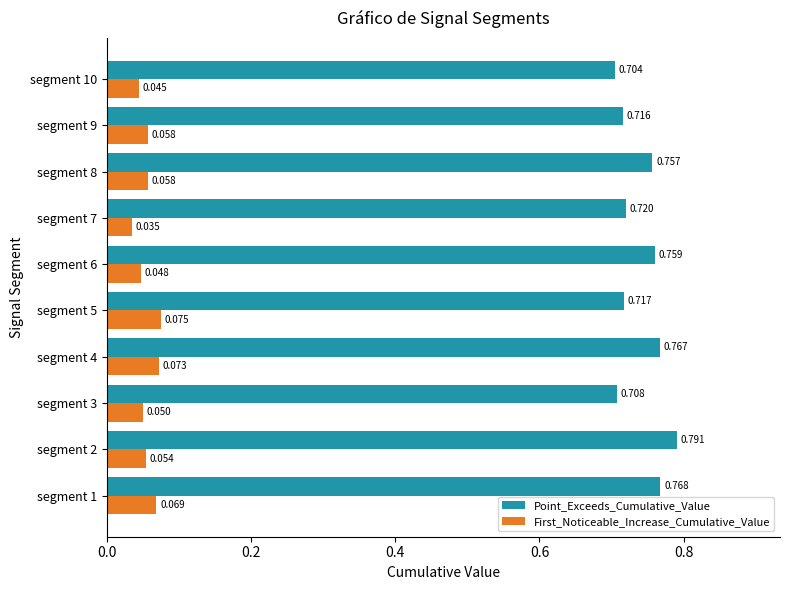

At segment 2, list the series in order from largest to smallest.

Point_Exceeds_Cumulative_Value, First_Noticeable_Increase_Cumulative_Value